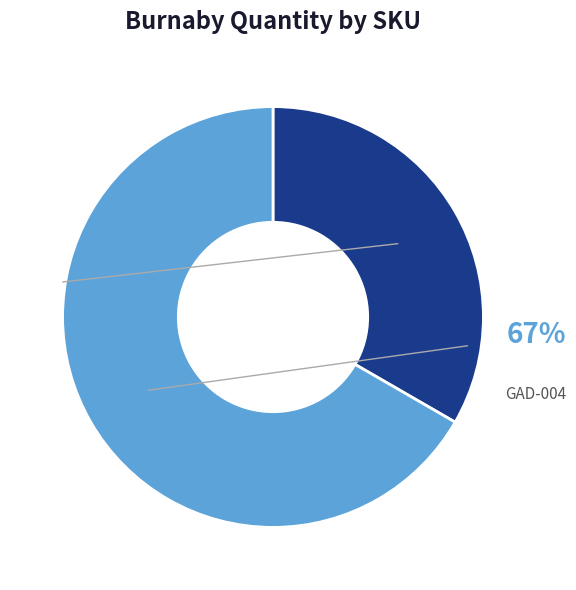

Between CHG-001 and GAD-004, which is larger?

GAD-004